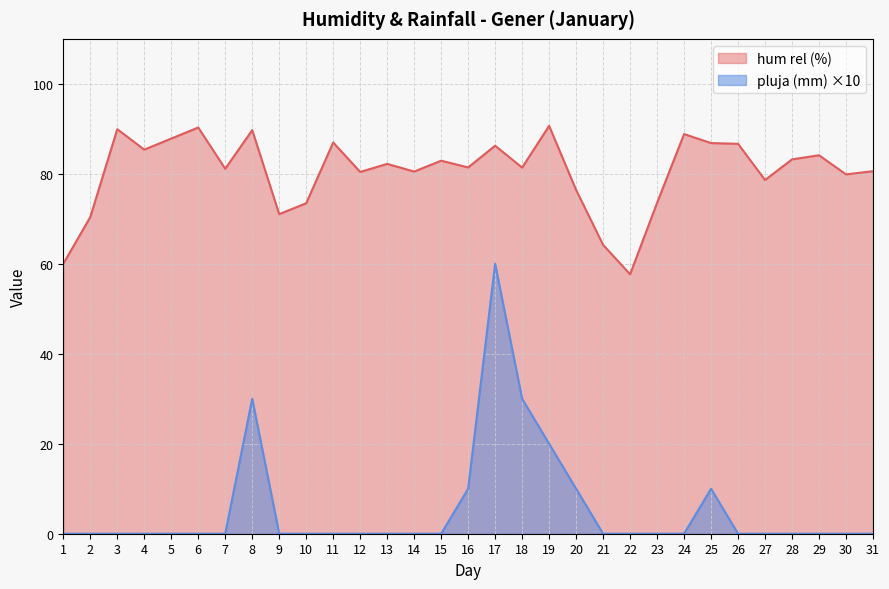

Rank the series by their average value, from highest to lowest.

hum rel (%), pluja (mm) ×10